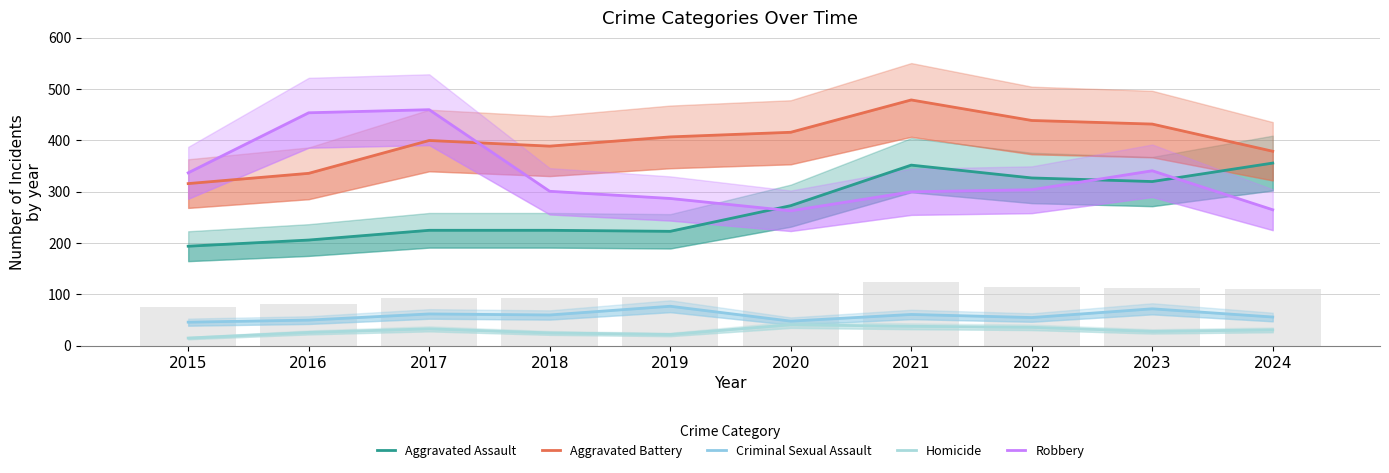

Which series has the largest range (max minus min)?

Robbery